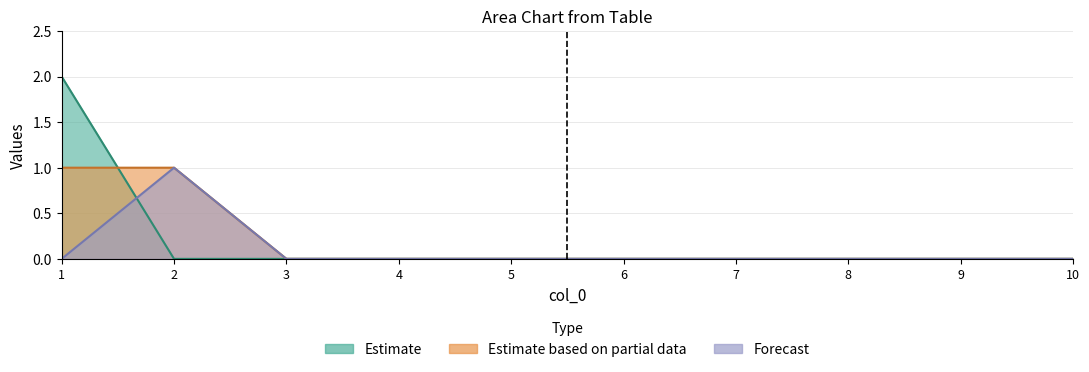

Which label corresponds to the largest value in the chart?

1